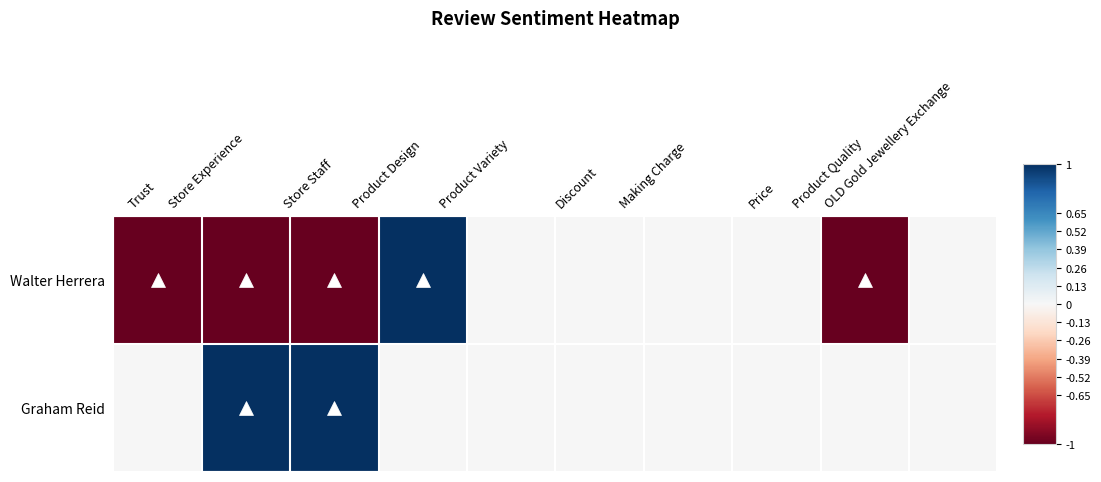

Reading left to right, list all the values displayed in this chart.

Walter Herrera: Trust=-1	Store Experience=-1	Store Staff=-1	Product Design=1	Product Variety=0	Discount=0	Making Charge=0	Price=0	Product Quality=-1	OLD Gold Jewellery Exchange=0
Graham Reid: Trust=0	Store Experience=1	Store Staff=1	Product Design=0	Product Variety=0	Discount=0	Making Charge=0	Price=0	Product Quality=0	OLD Gold Jewellery Exchange=0